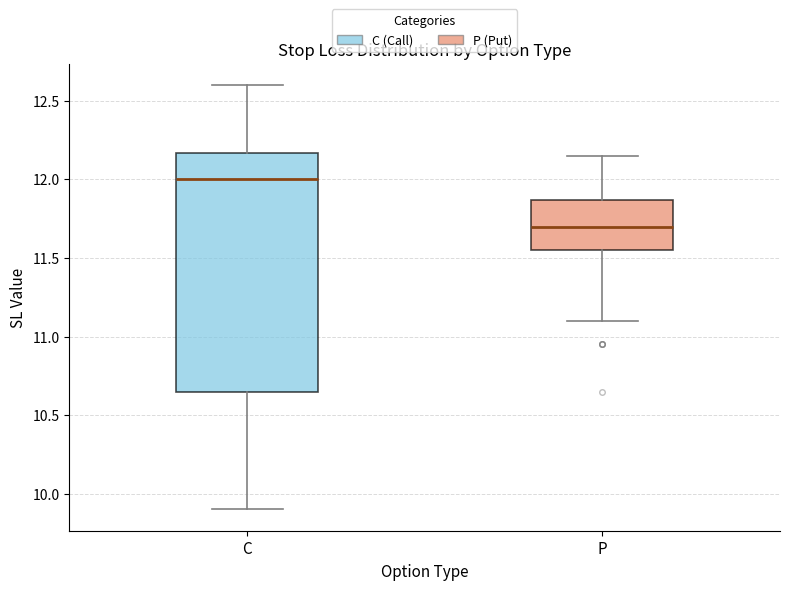

Reading left to right, read every box against the y-axis: the position of its median line, the range the box covers, and the ends of its whiskers. The values are not printed on the chart, so give them approximately, as read against the axis.

C: median 12.00, box 10.65 to 12.15, whiskers 9.90 to 12.60
P: median 11.70, box 11.55 to 11.85, whiskers 11.10 to 12.15